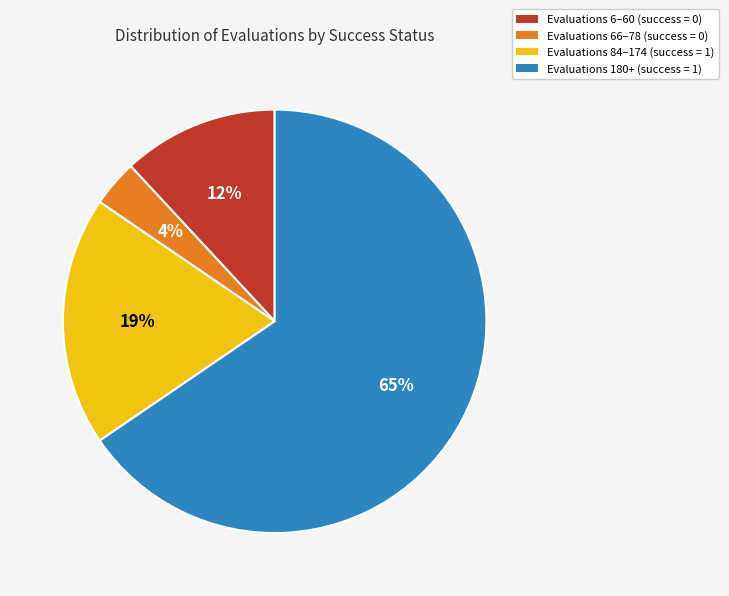

Is the sum of Evaluations 66–78 (success = 0) and Evaluations 84–174 (success = 1) greater than half?

No